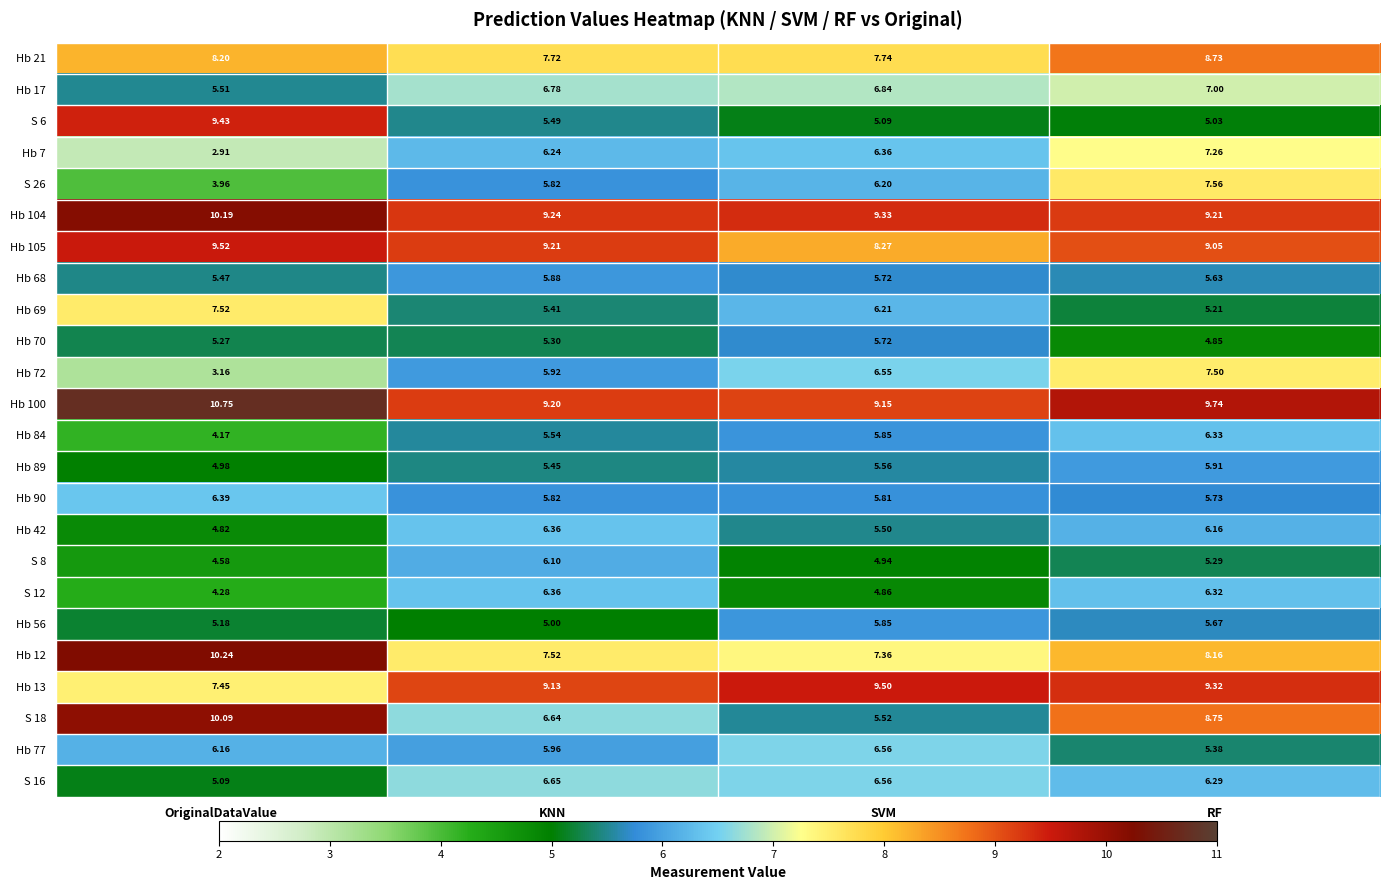

At which label is Hb 72 closest to 5?

KNN